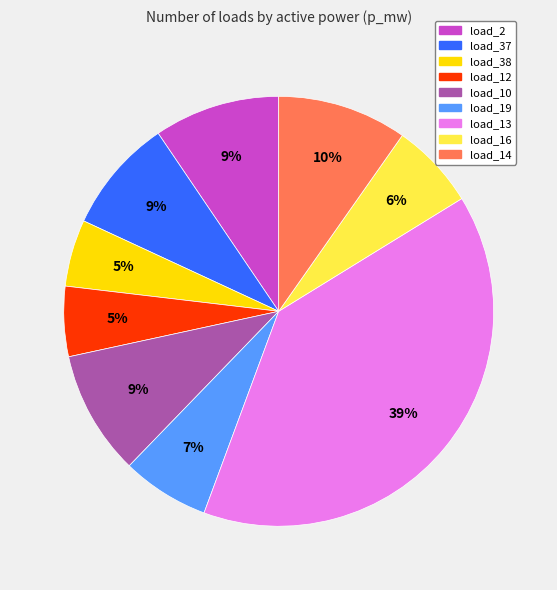

Does any single category account for the majority?

No